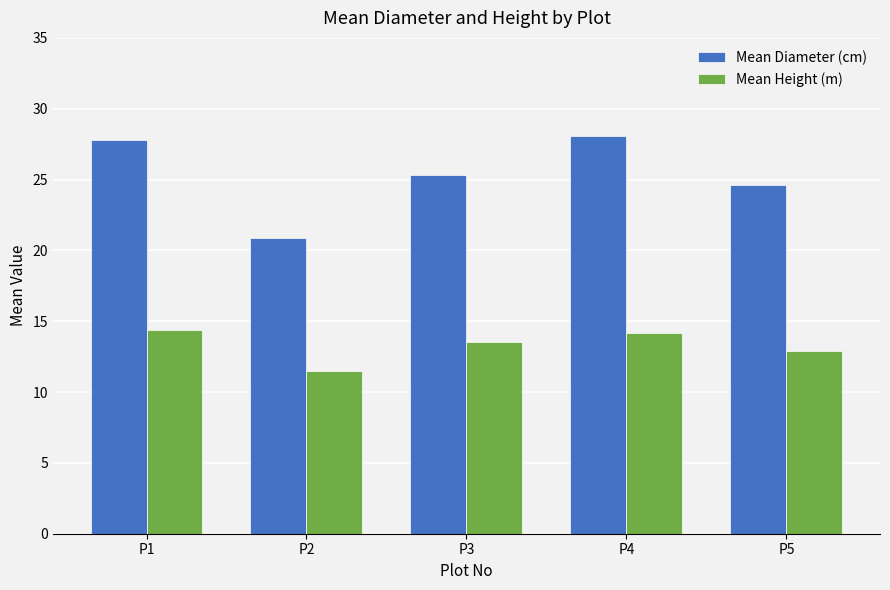

Is it true that Mean Diameter (cm) equals 9.4 at P5?

False